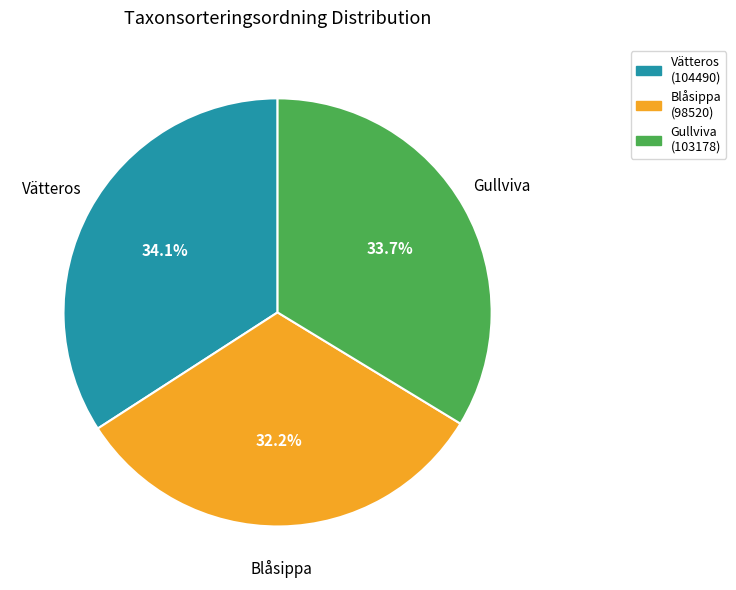

To the nearest percent, what is the combined percentage of Blåsippa and Vätteros?

66%